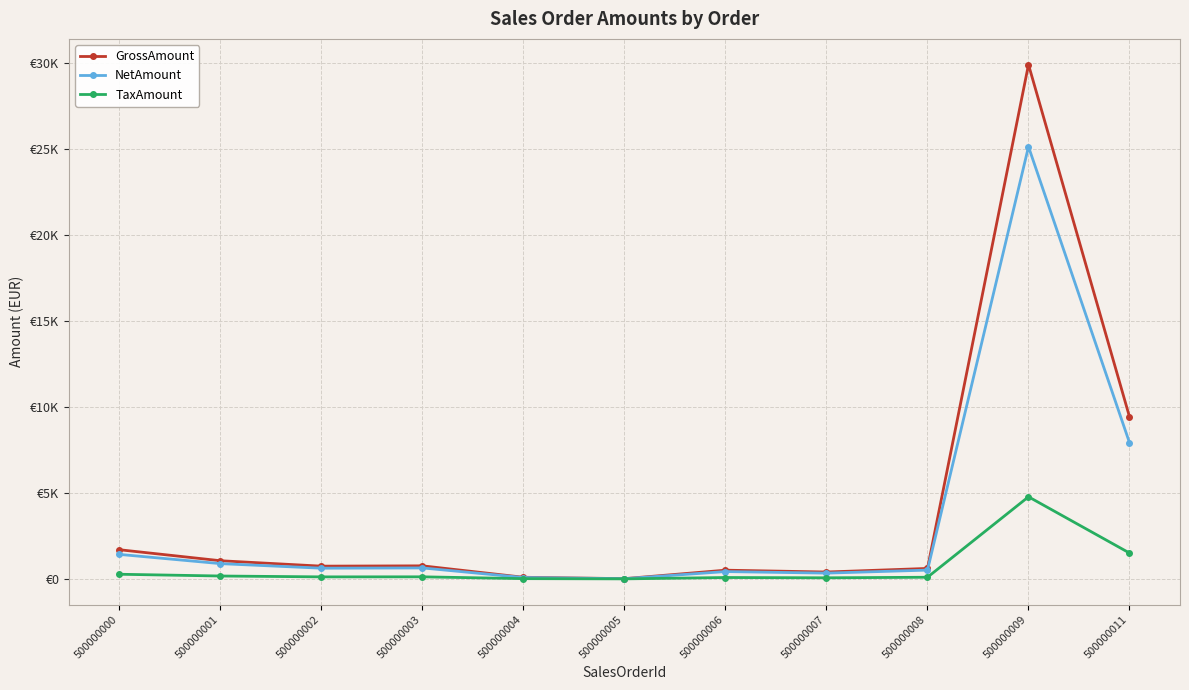

How many lines are shown in the chart?

3